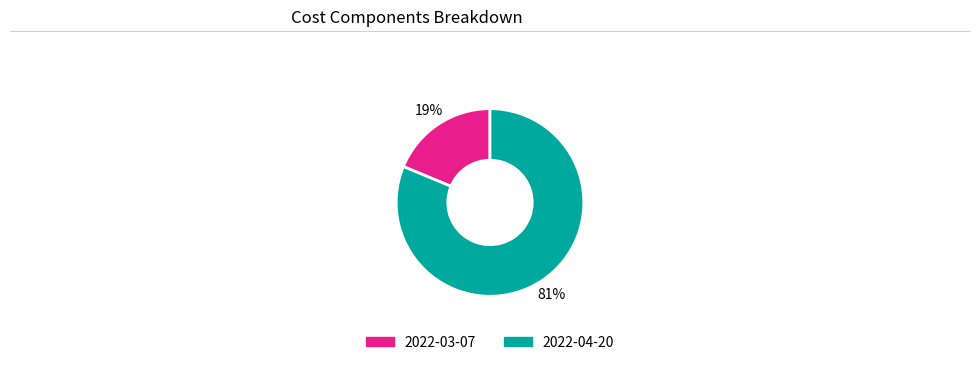

Rank the categories by value from lowest to highest.

2022-03-07, 2022-04-20